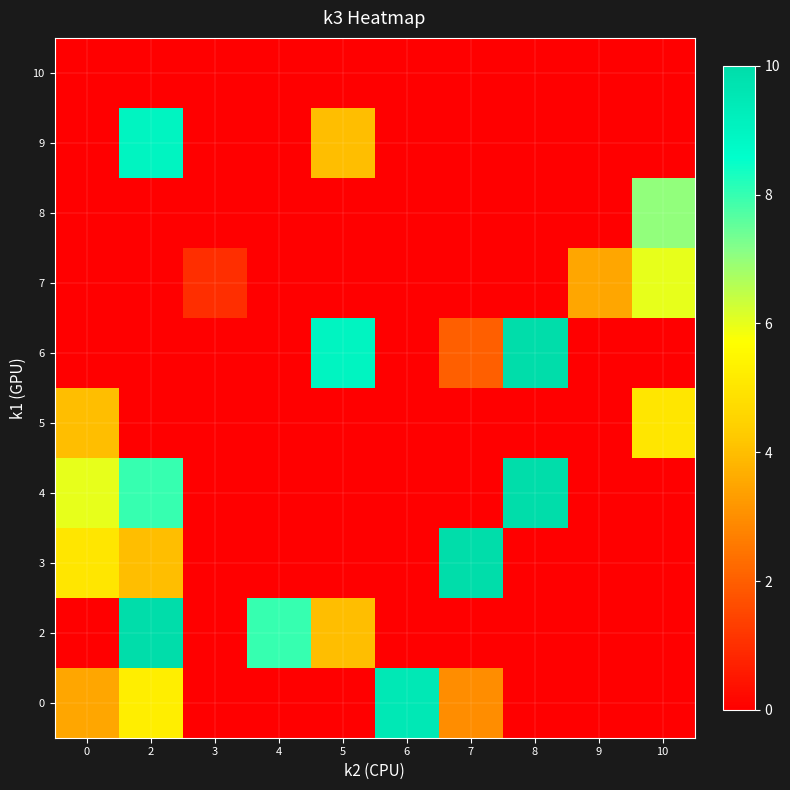

Reading left to right, list all the values displayed in this chart.

0: 0=3.5	2=5.2	3=0.0	4=0.0	5=0.0	6=9.5	7=3.0	8=0.0	9=0.0	10=0.0
2: 0=0.0	2=10.0	3=0.0	4=8.0	5=4.0	6=0.0	7=0.0	8=0.0	9=0.0	10=0.0
3: 0=5.0	2=4.0	3=0.0	4=0.0	5=0.0	6=0.0	7=10.0	8=0.0	9=0.0	10=0.0
4: 0=6.0	2=8.0	3=0.0	4=0.0	5=0.0	6=0.0	7=0.0	8=10.0	9=0.0	10=0.0
5: 0=4.0	2=0.0	3=0.0	4=0.0	5=0.0	6=0.0	7=0.0	8=0.0	9=0.0	10=5.0
6: 0=0.0	2=0.0	3=0.0	4=0.0	5=9.0	6=0.0	7=2.0	8=10.0	9=0.0	10=0.0
7: 0=0.0	2=0.0	3=1.0	4=0.0	5=0.0	6=0.0	7=0.0	8=0.0	9=3.5	10=6.0
8: 0=0.0	2=0.0	3=0.0	4=0.0	5=0.0	6=0.0	7=0.0	8=0.0	9=0.0	10=7.0
9: 0=0.0	2=9.0	3=0.0	4=0.0	5=4.0	6=0.0	7=0.0	8=0.0	9=0.0	10=0.0
10: 0=0.0	2=0.0	3=0.0	4=0.0	5=0.0	6=0.0	7=0.0	8=0.0	9=0.0	10=0.0